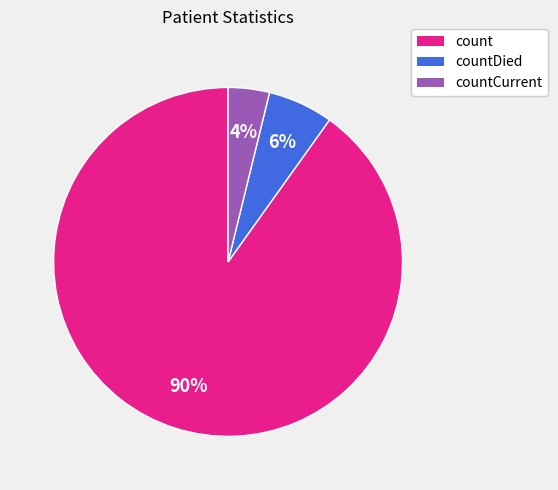

To the nearest percent, what is the difference between the largest and smallest slice percentages?

86%